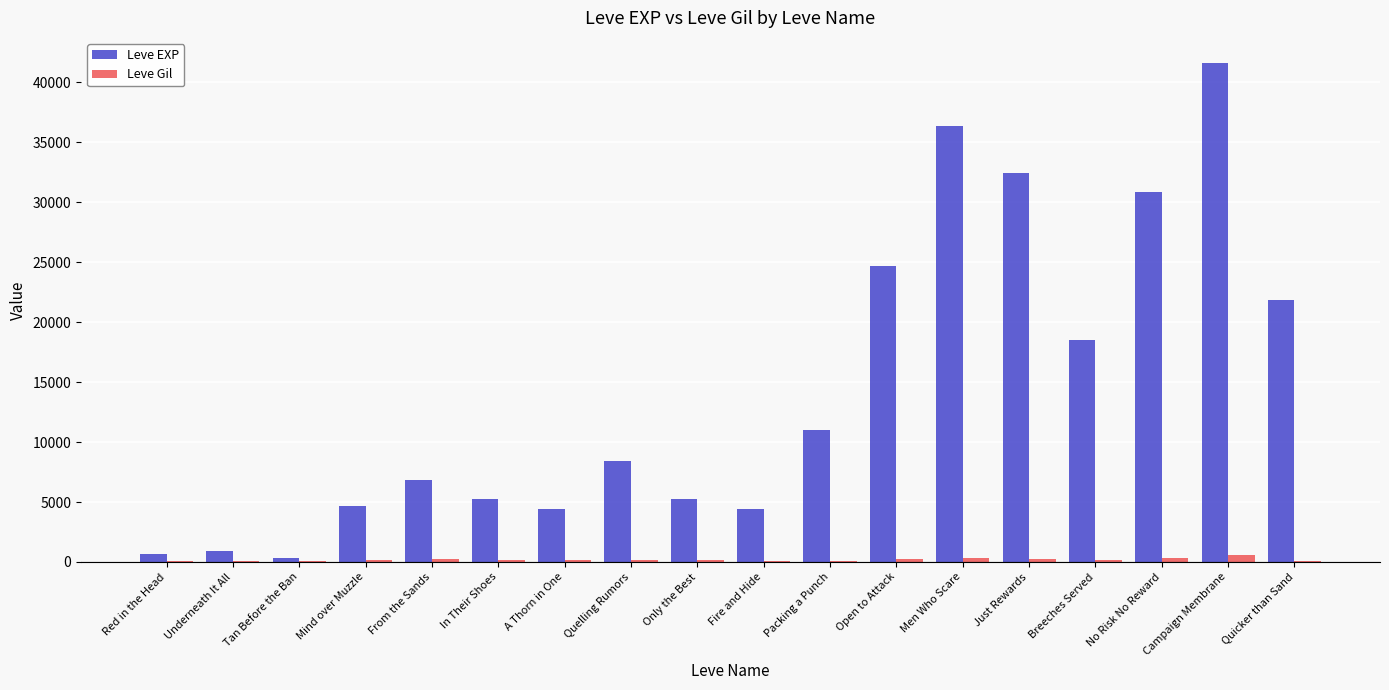

The Leve EXP series shows 8430 at Quelling Rumors. True or false?

True